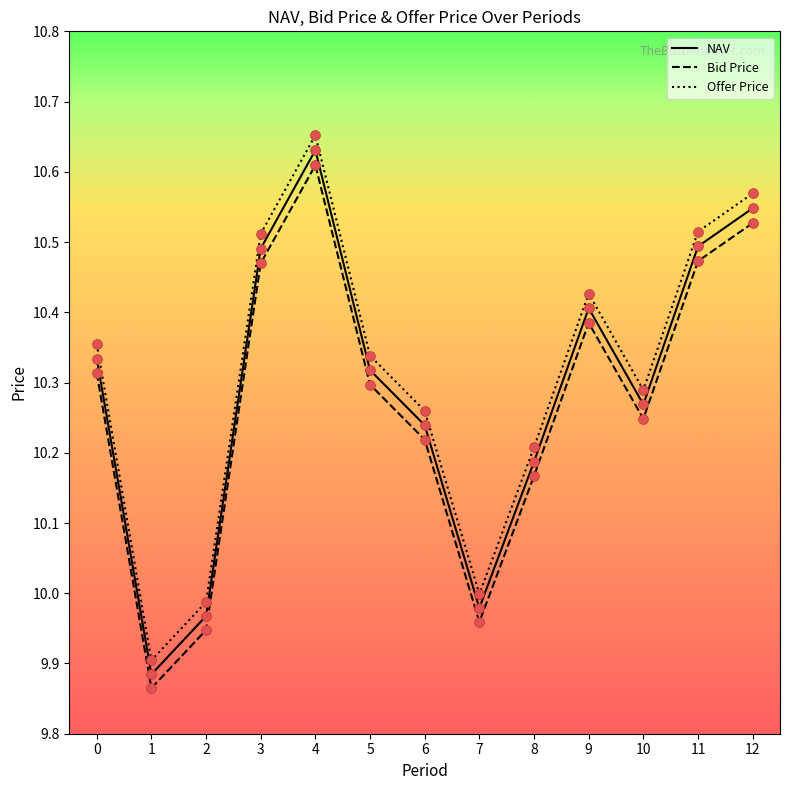

At which category is the sum across all series the highest?

4